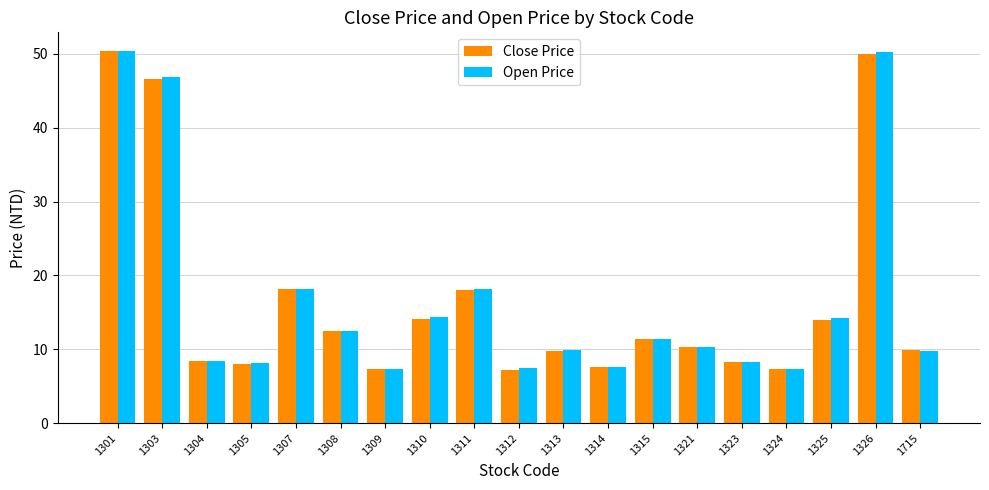

Count the number of data series in this chart.

2